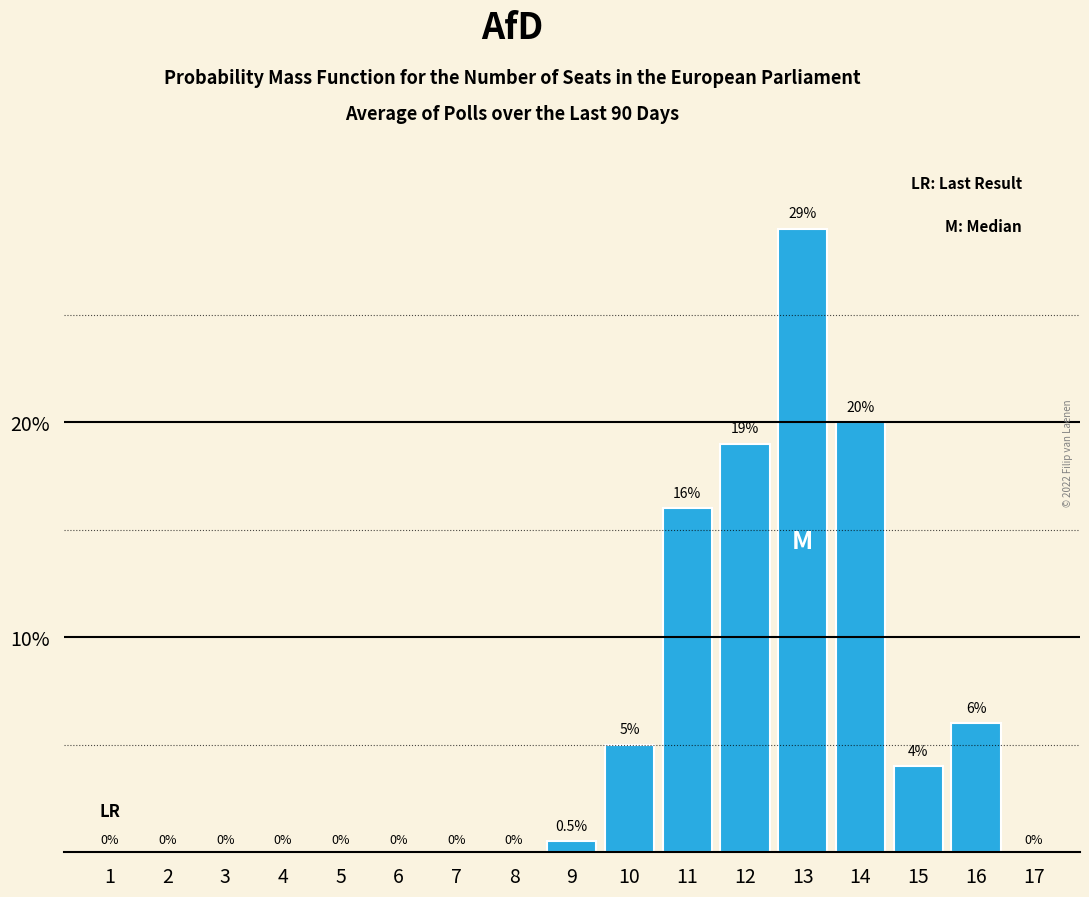

Reading left to right, list all the values displayed in this chart.

1=0.0	2=0.0	3=0.0	4=0.0	5=0.0	6=0.0	7=0.0	8=0.0	9=0.5	10=5.0	11=16.0	12=19.0	13=29.0	14=20.0	15=4.0	16=6.0	17=0.0